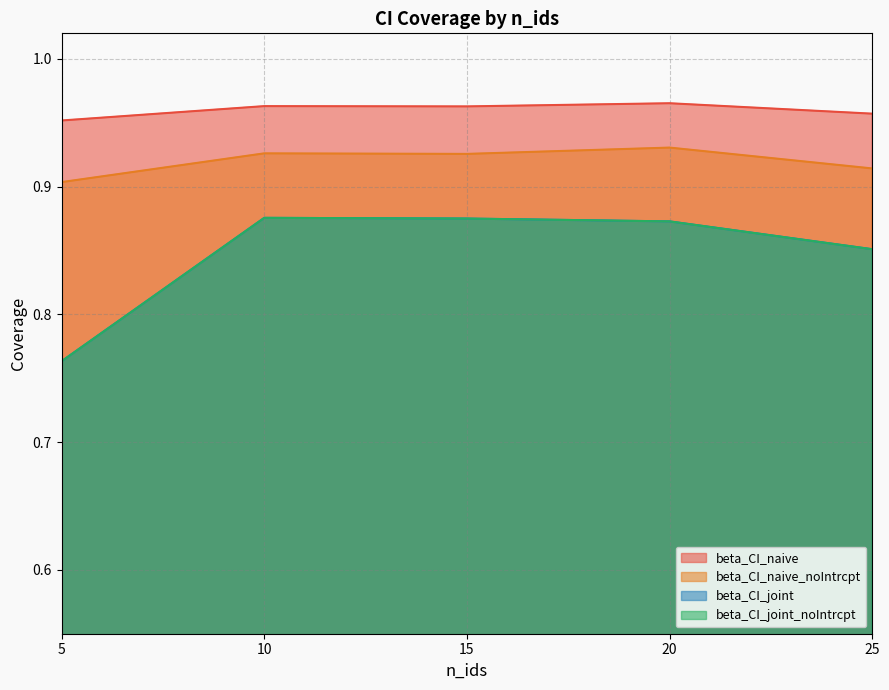

The beta_CI_naive series shows 0.7 at 15. True or false?

False